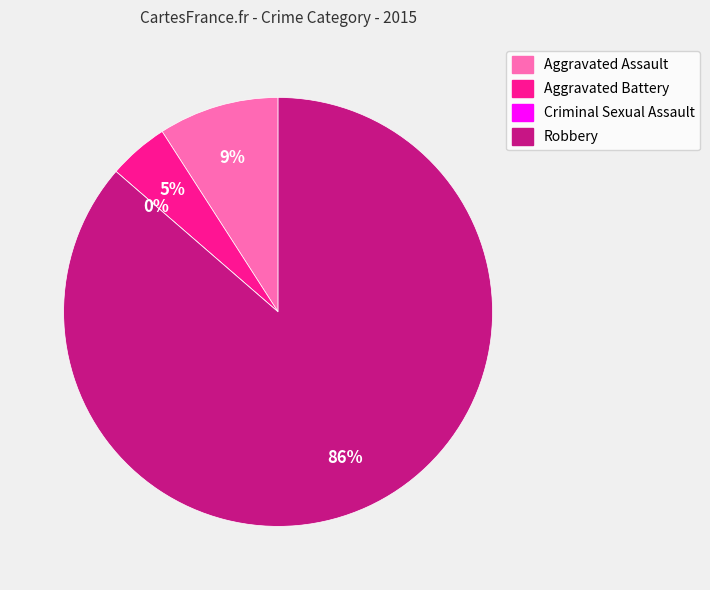

To the nearest percent, what is the combined percentage of Aggravated Assault and Criminal Sexual Assault?

9%